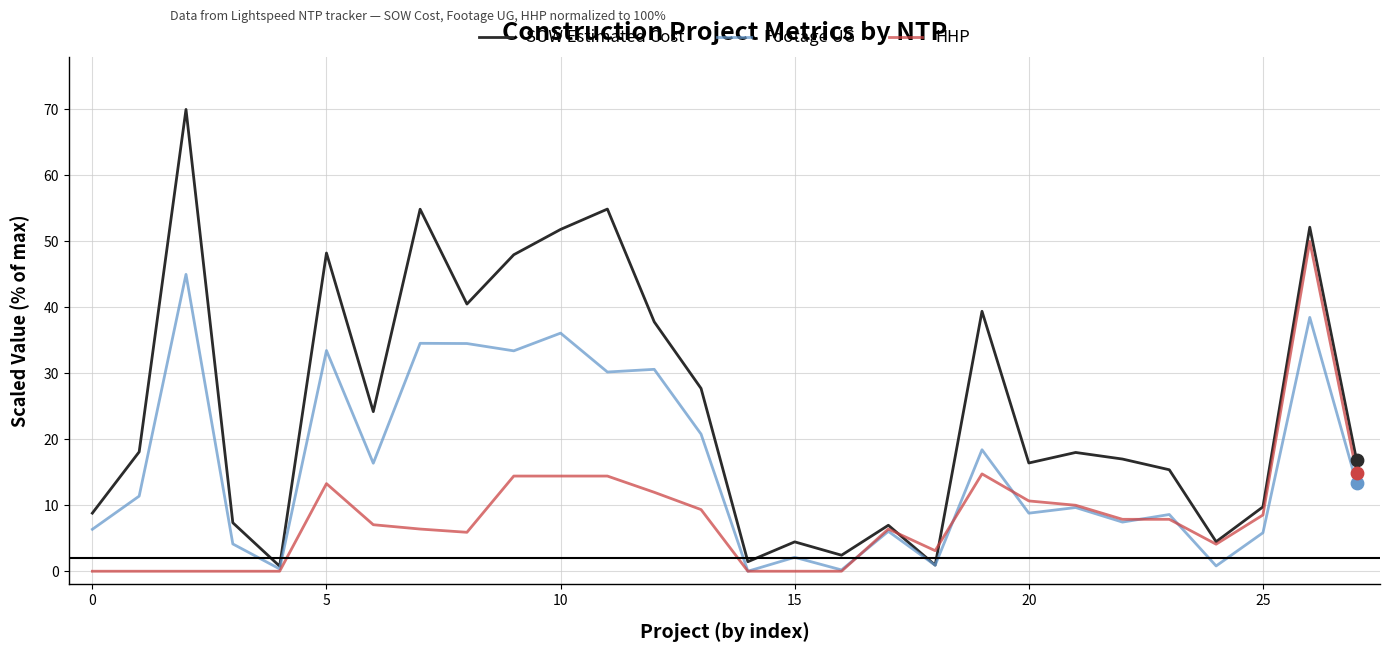

Which series has the widest spread of values?

SOW Estimated Cost